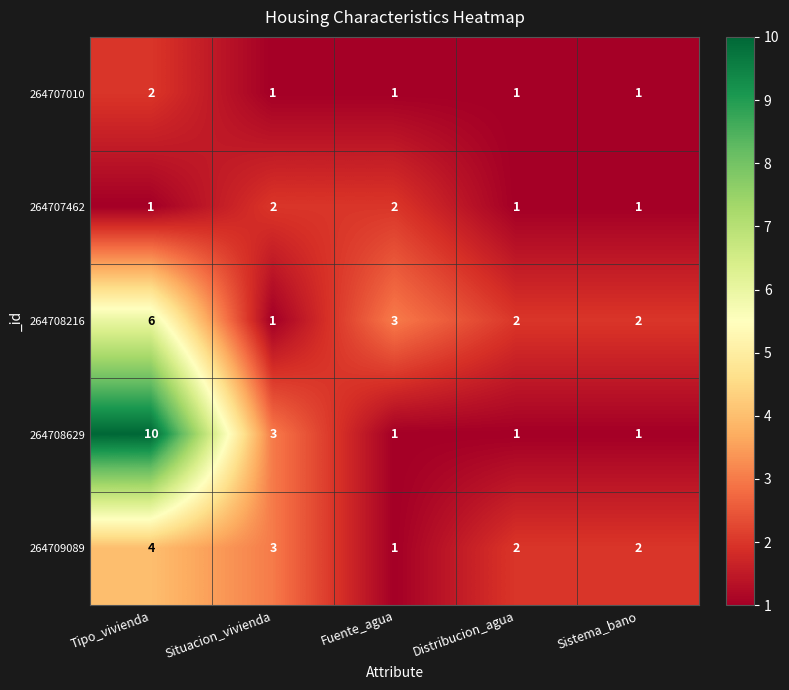

Which category has the highest value across all series?

Tipo_vivienda